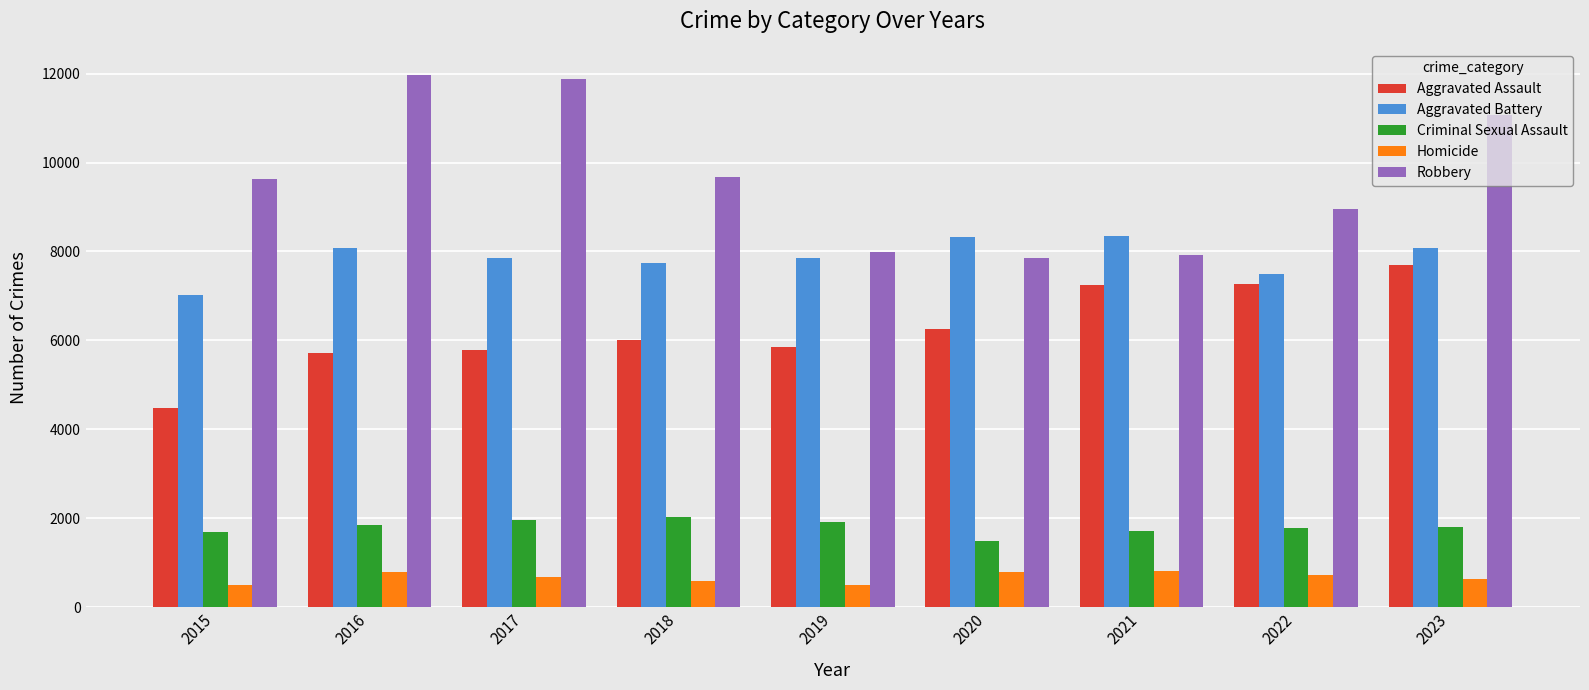

Are the bars horizontal?

No